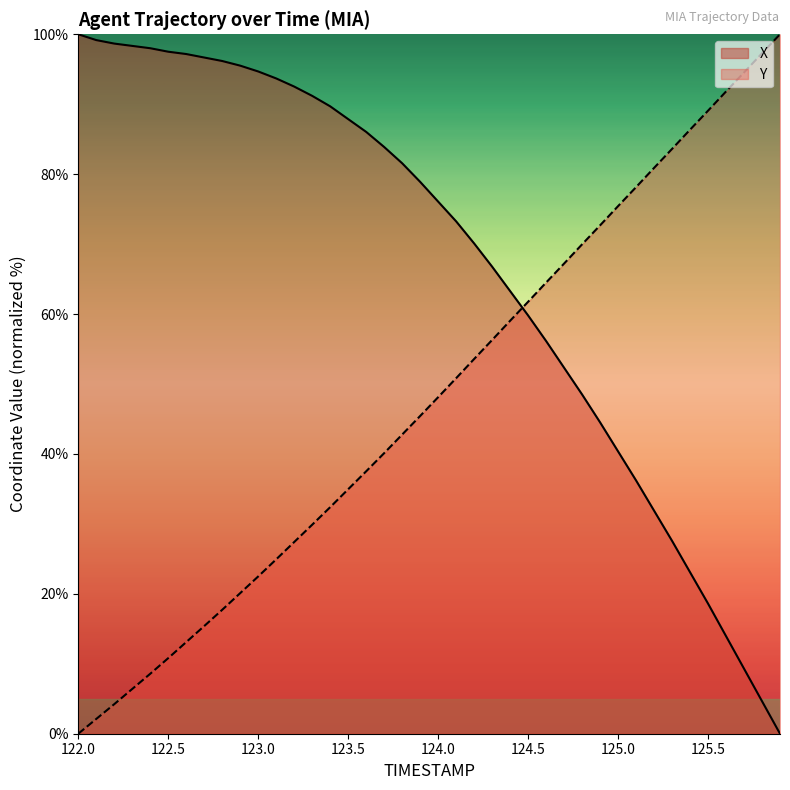

What is the average value of the Y series?

47.9